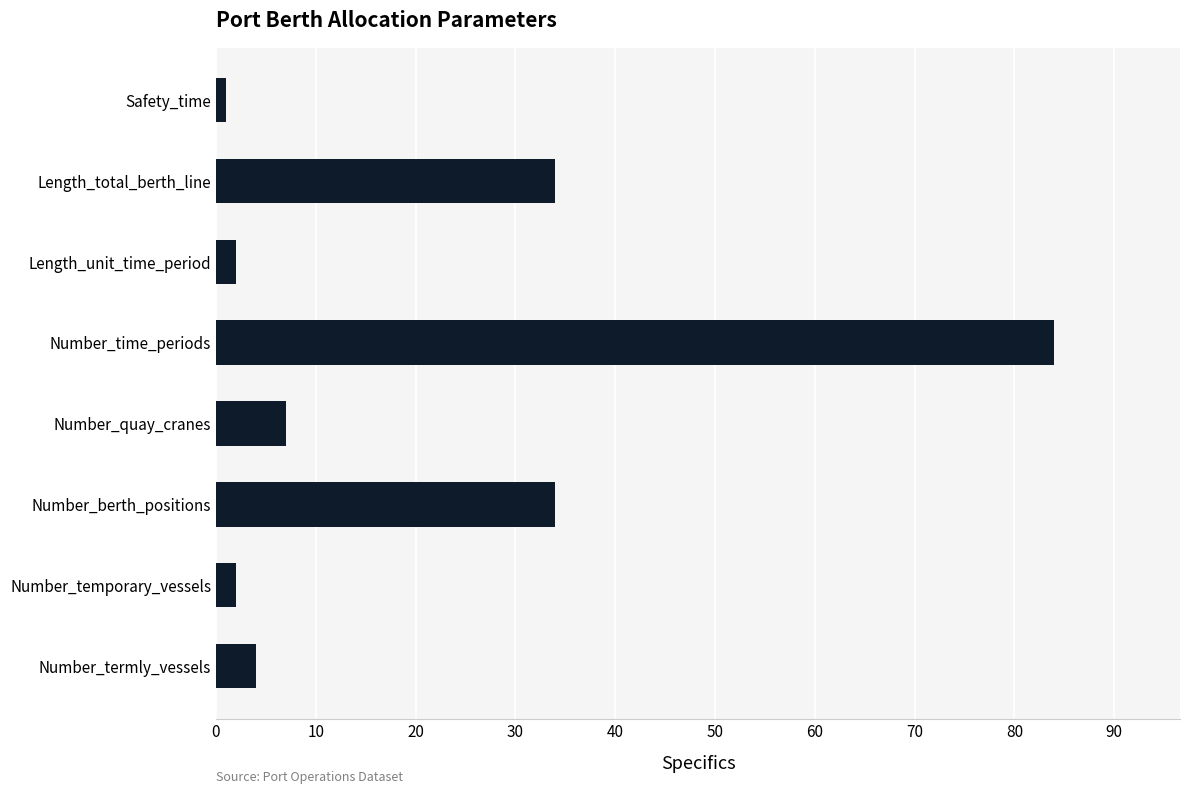

Is it true that the value at Number_berth_positions is 55?

False